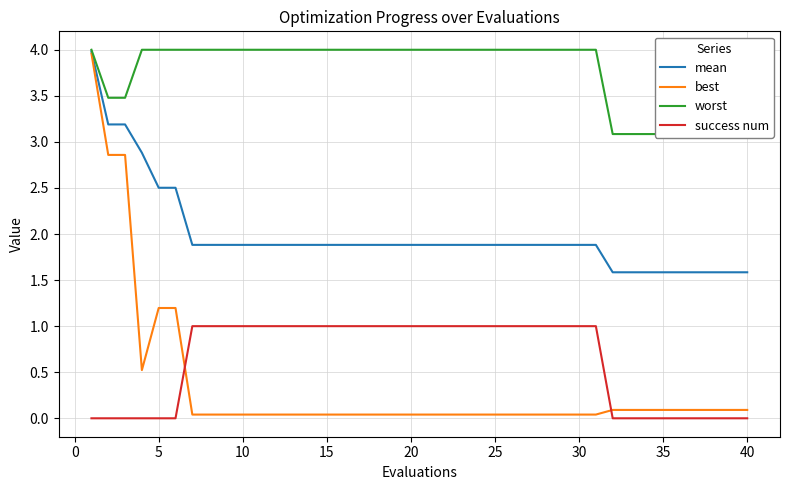

True or false: mean and best cross at least once.

False